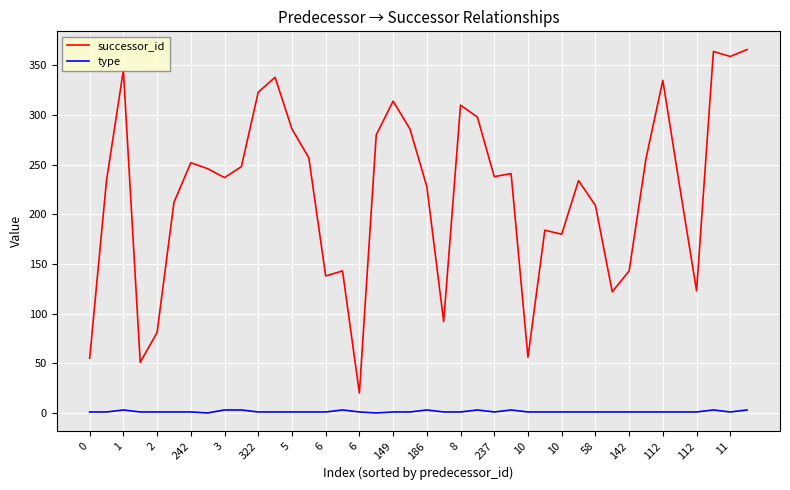

How many lines are shown in the chart?

2